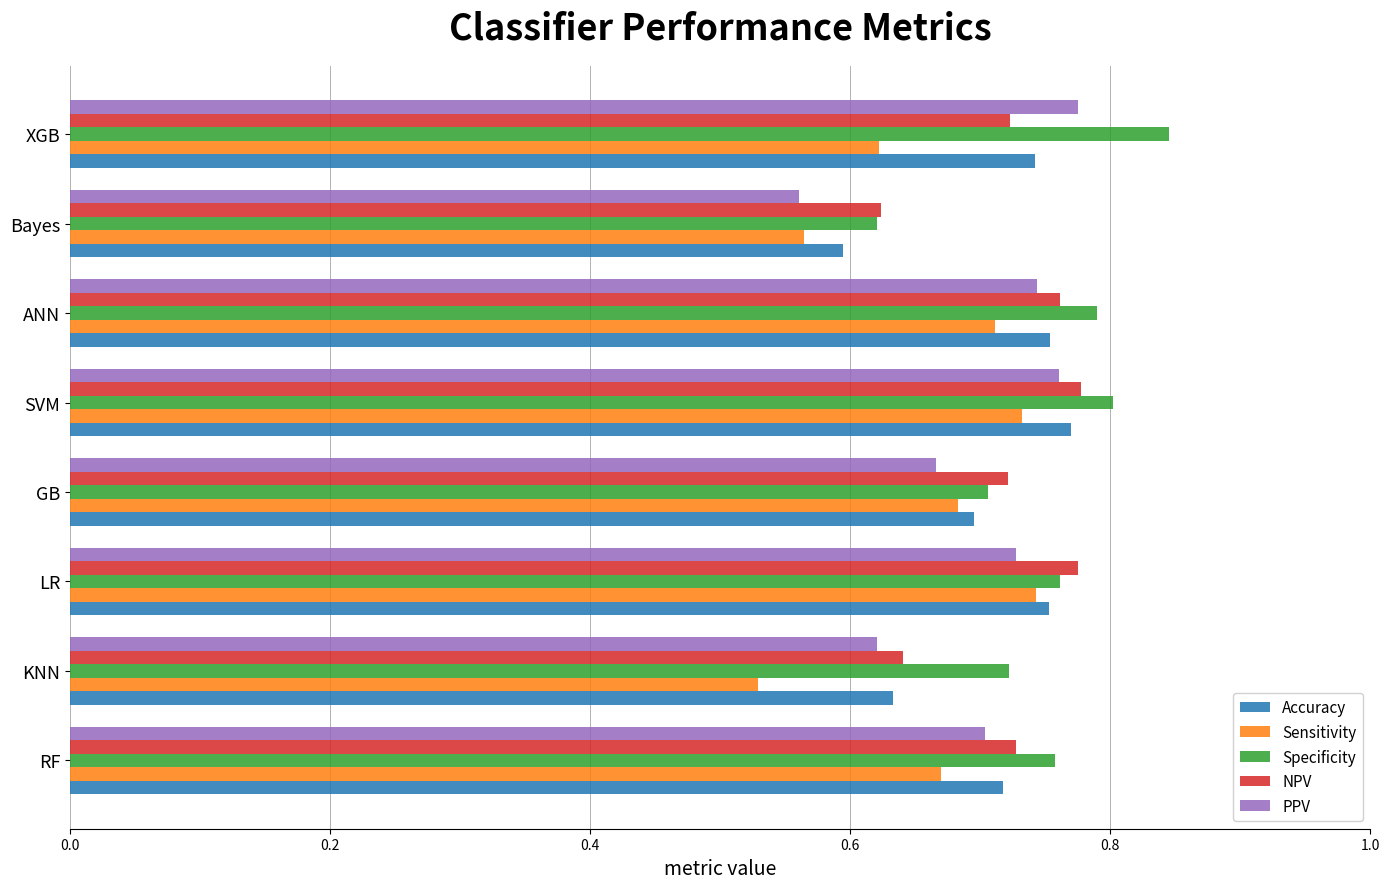

The value of PPV at KNN is 0.6. True or false?

True